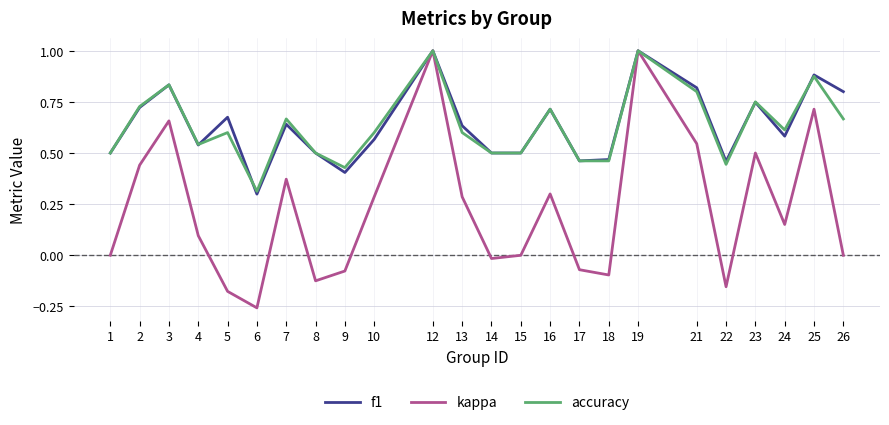

Which category has the lowest value in the kappa series?

6